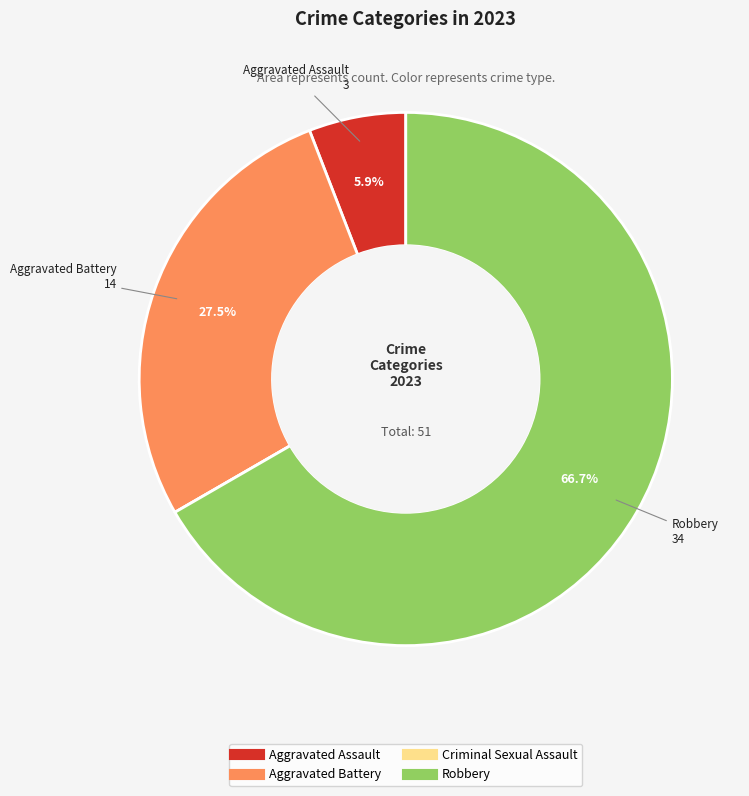

What percentage is the Robbery slice, to the nearest percent?

67%